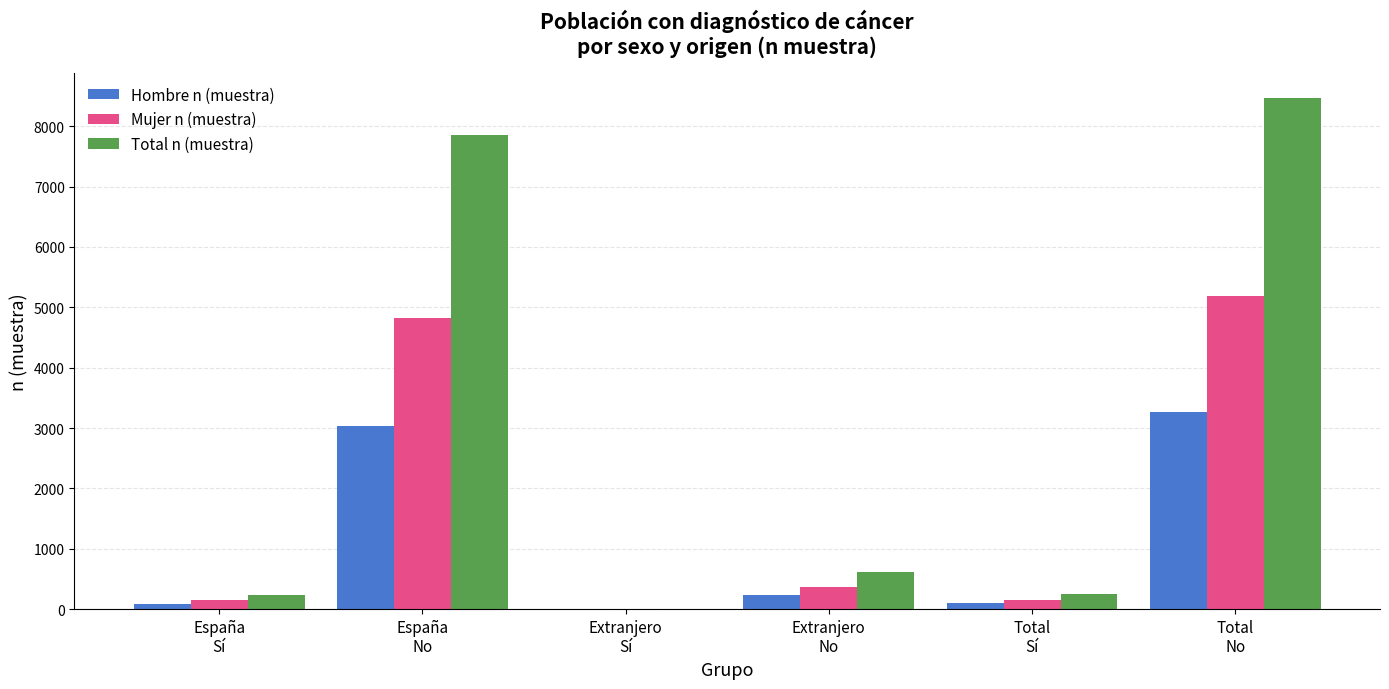

Is it true that Hombre n (muestra) equals 91 at España
Sí?

True